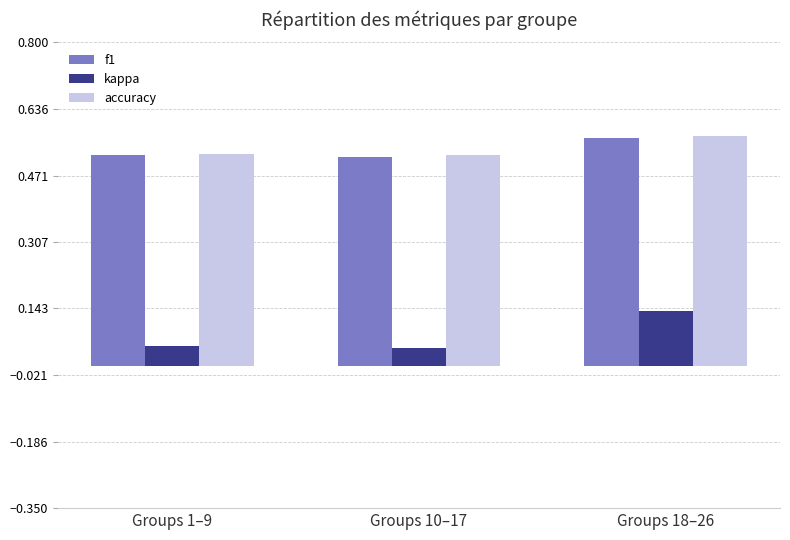

What is the sum of all kappa values?

0.2